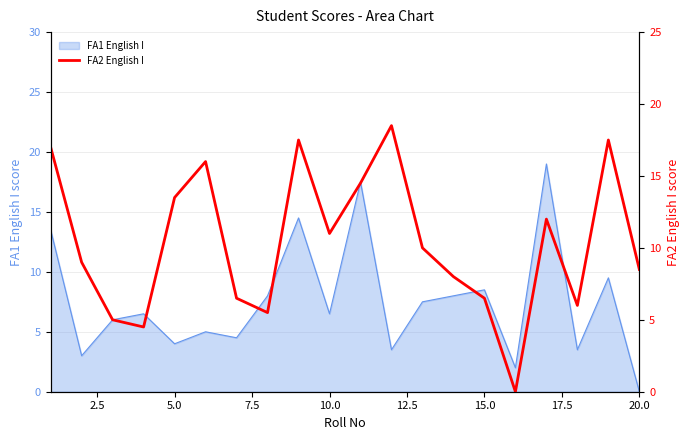

What is the maximum value shown in the chart?

18.5